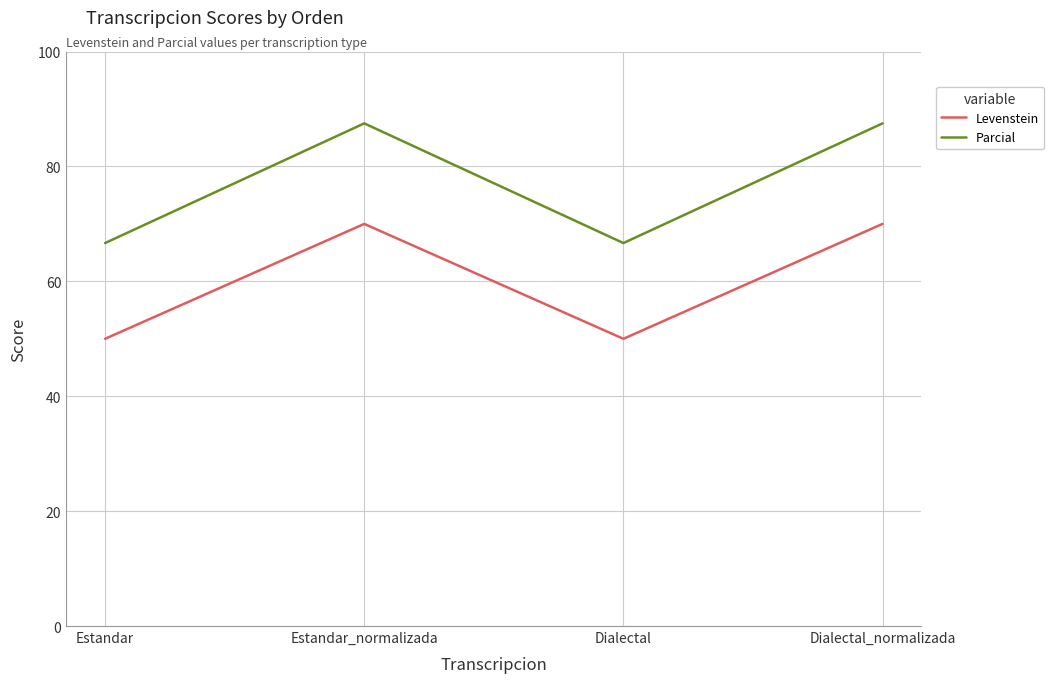

What is the smallest value displayed?

50.0